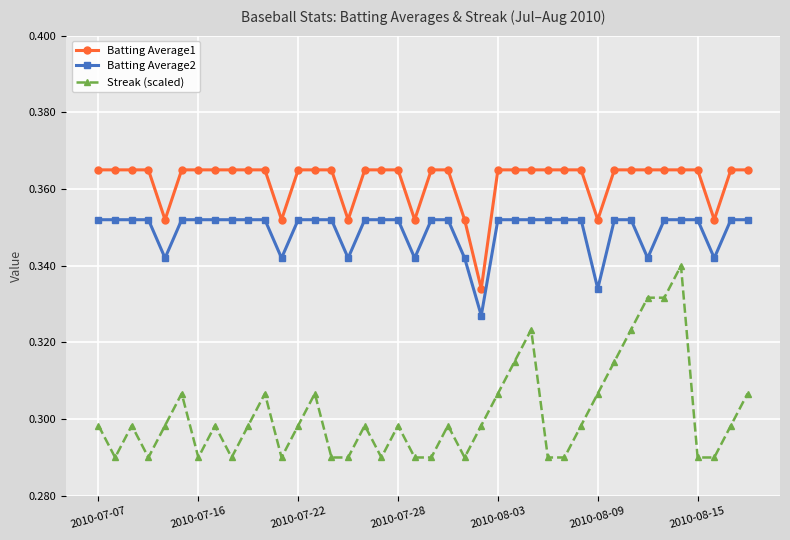

What is the sum of all Batting Average1 values?

14.5